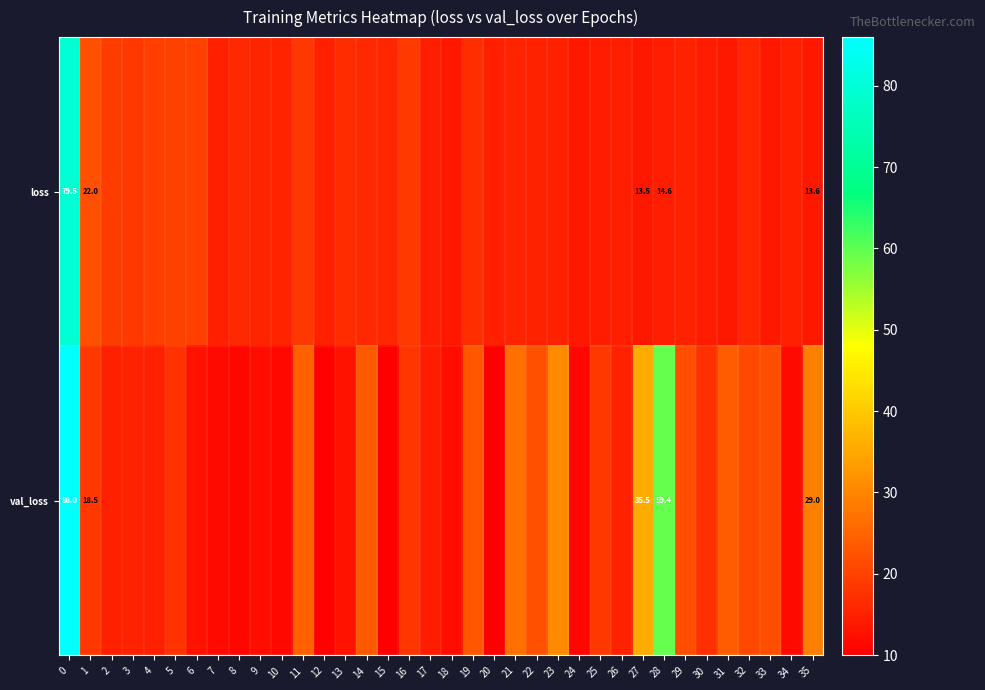

What is the greatest value displayed?

86.0